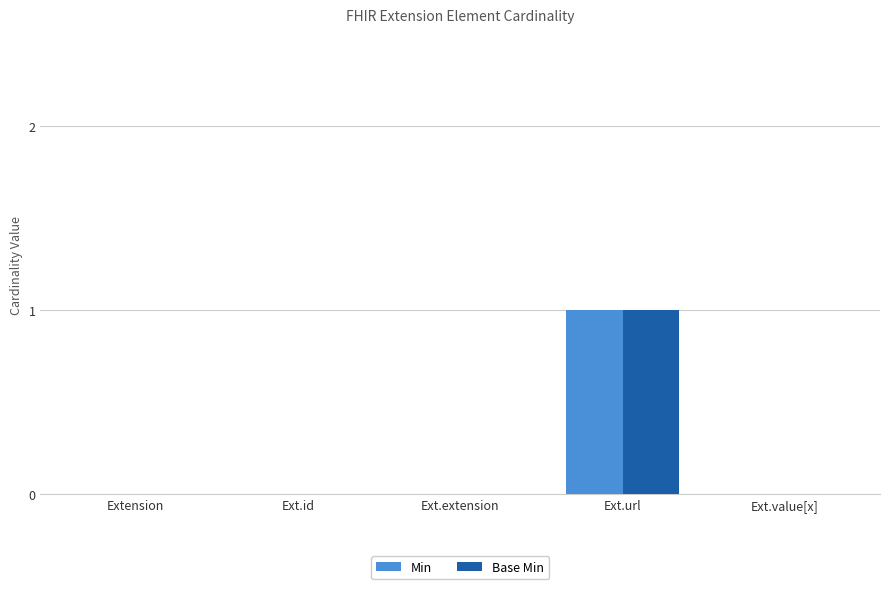

At which category does the chart reach its peak across all series?

Ext.url